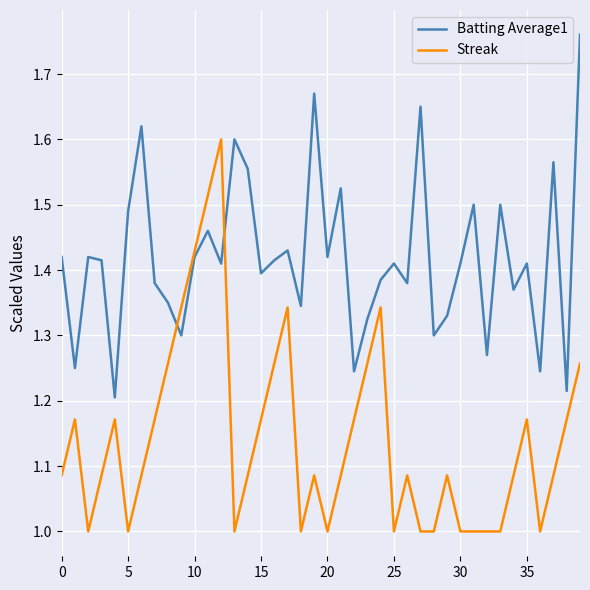

What is the difference between the maximum and minimum values in the Batting Average1 series?

0.6